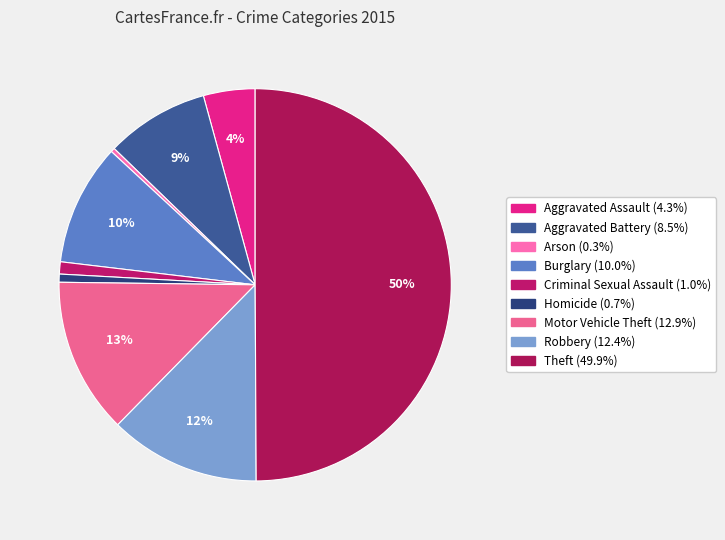

Does Criminal Sexual Assault represent more than half of the total?

No